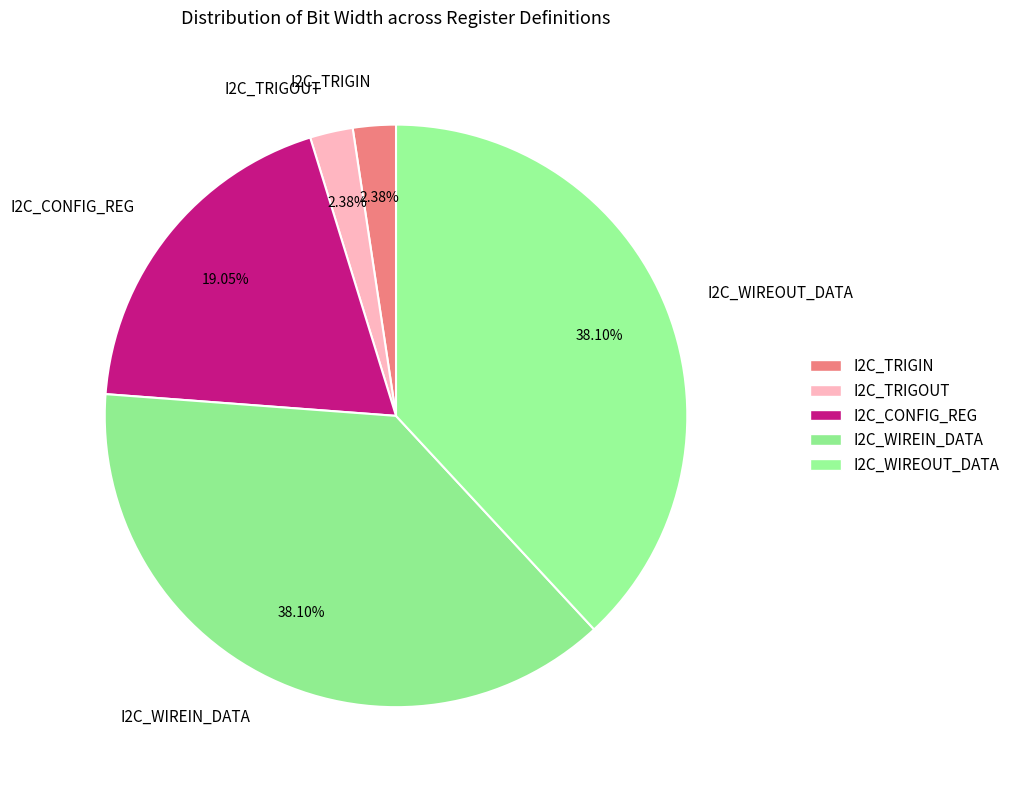

Approximately how many times larger is the value at I2C_WIREOUT_DATA compared to I2C_TRIGIN?

16.0